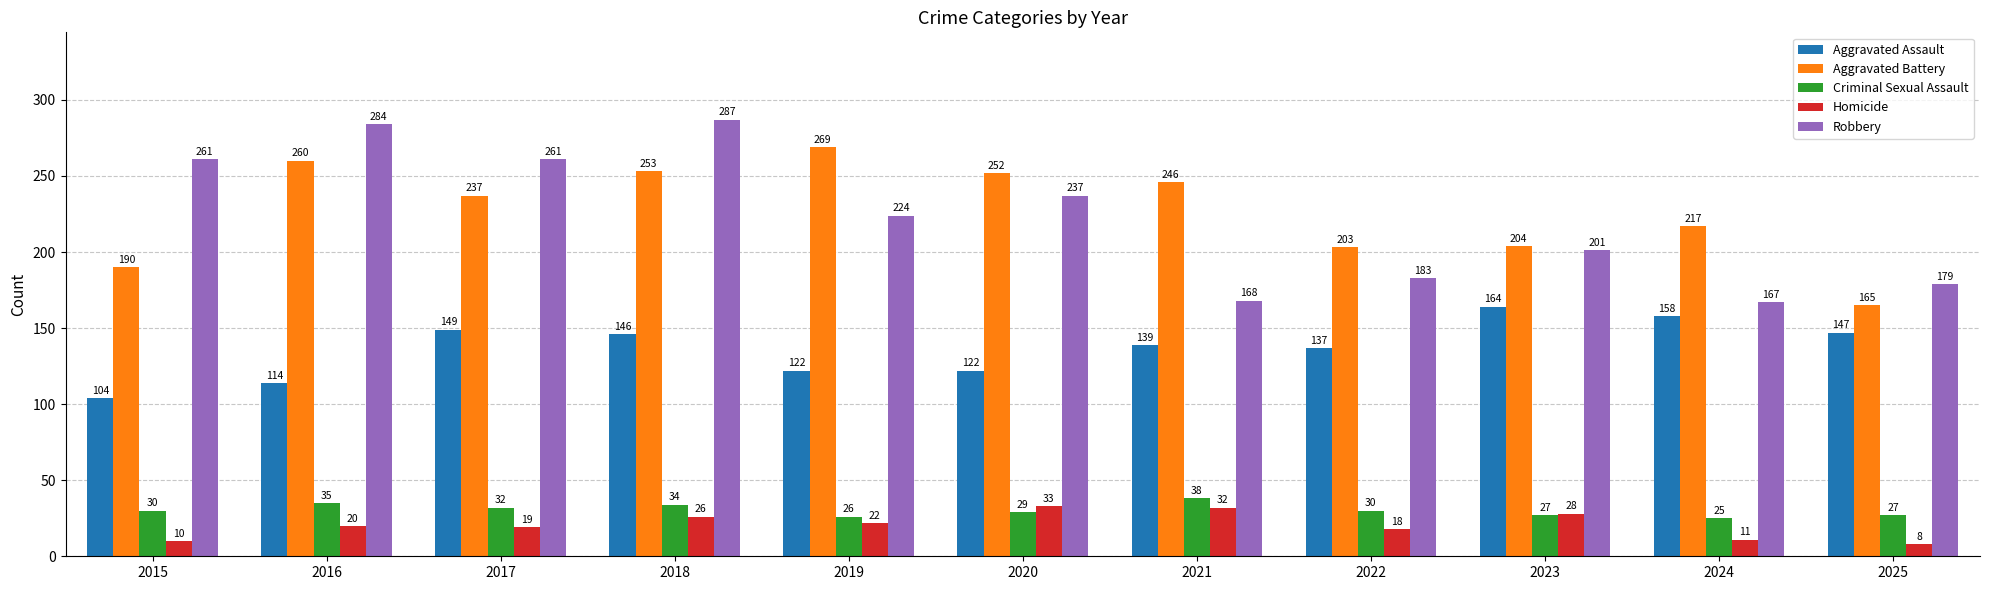

What is the minimum value shown in the chart?

8